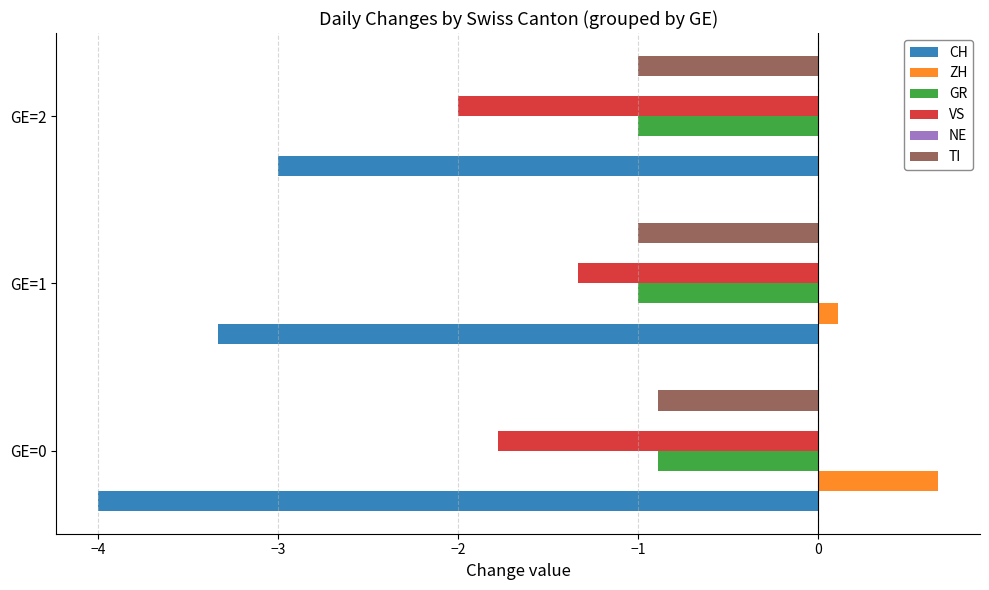

True or false: ZH has a value of 0.1 at GE=1.

True